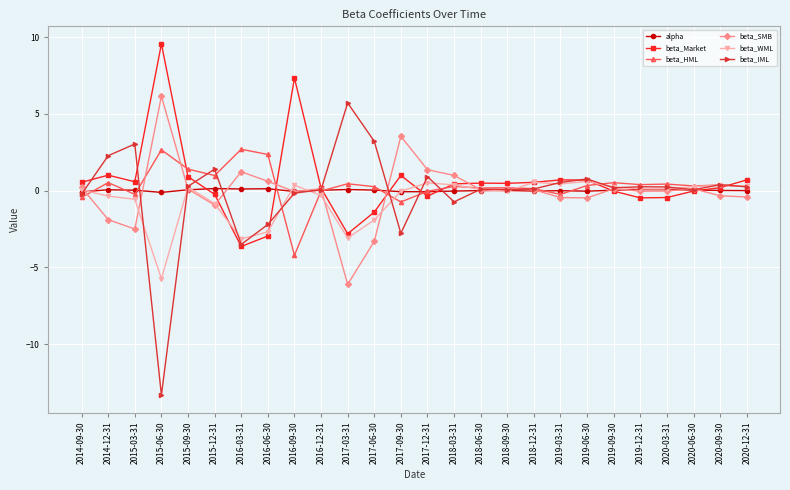

What is the total value across all series at 2018-12-31?

1.4